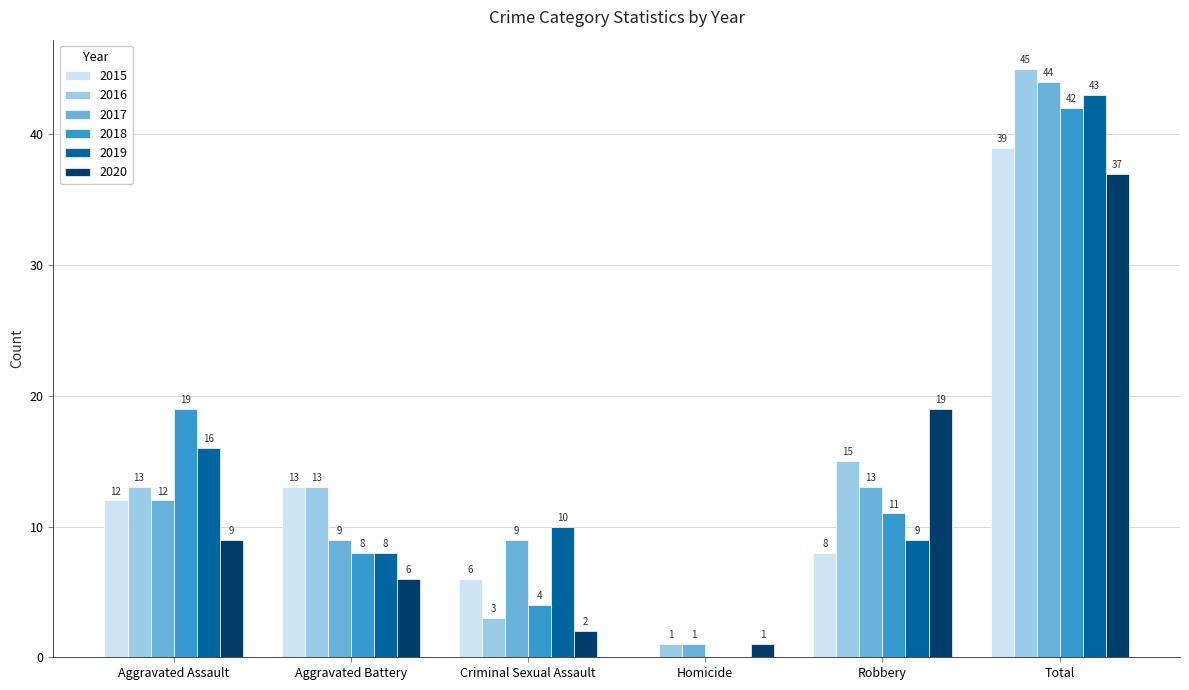

Is the value of 2019 at Total greater than the value of 2020 at Robbery?

Yes